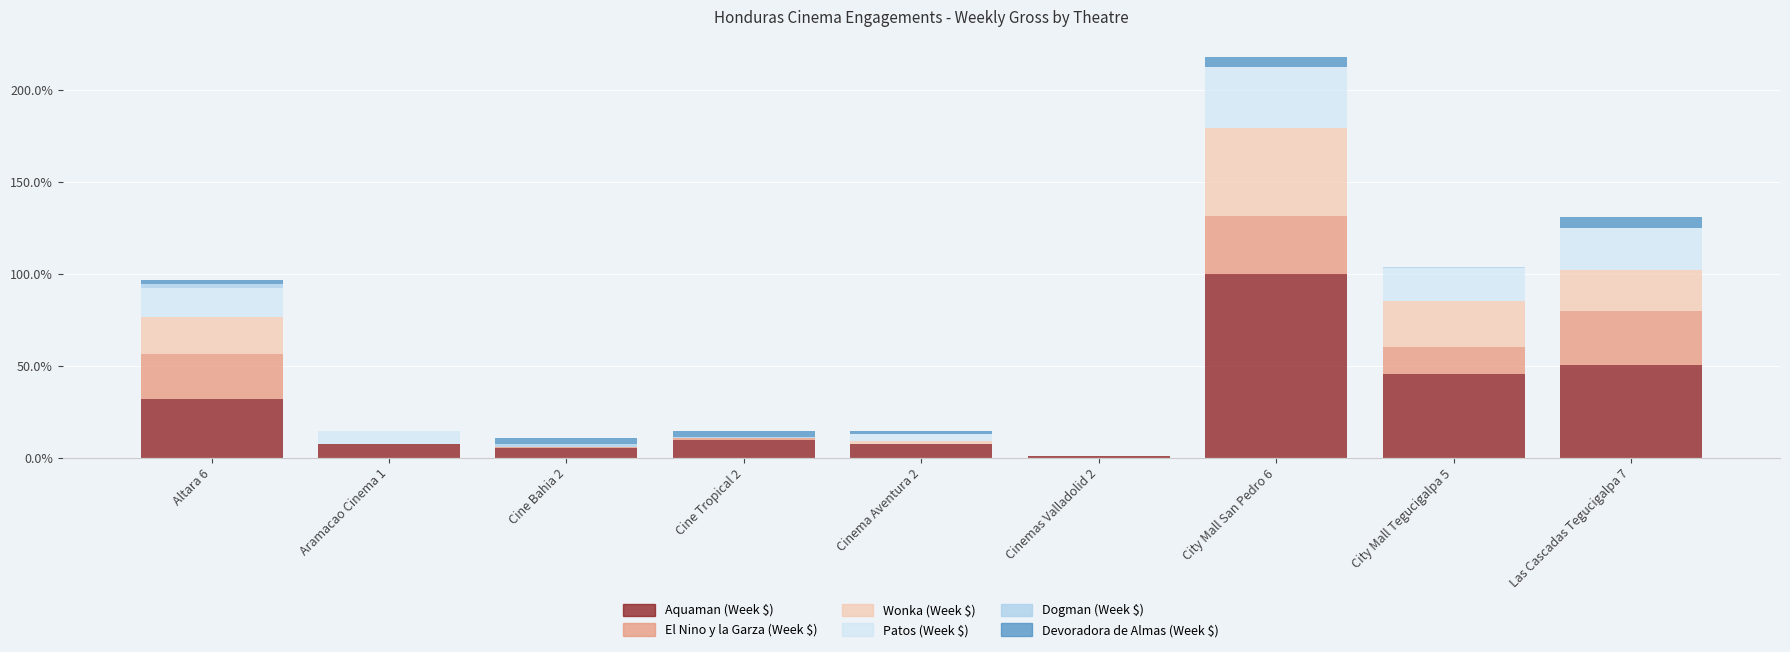

What is the label of the 5th bar from the left?

Cinema Aventura 2